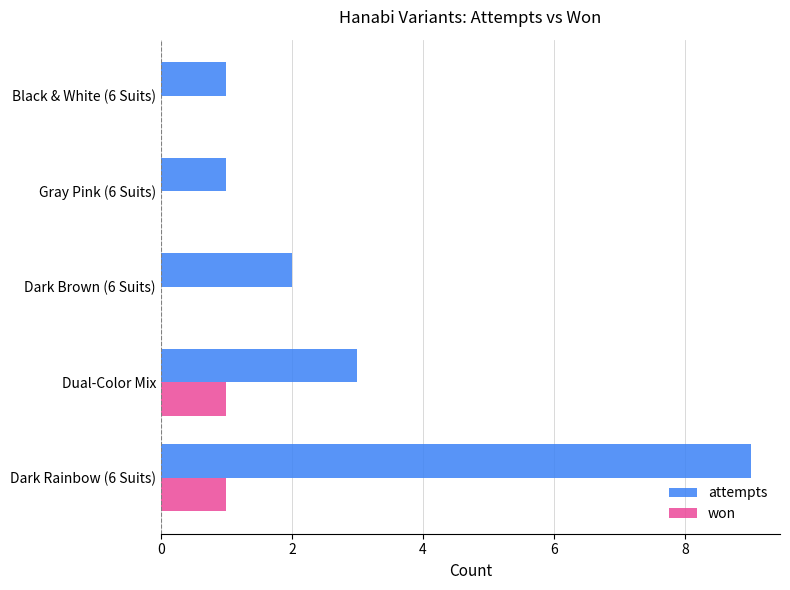

True or false: won has a value of 0 at Dark Rainbow (6 Suits).

False